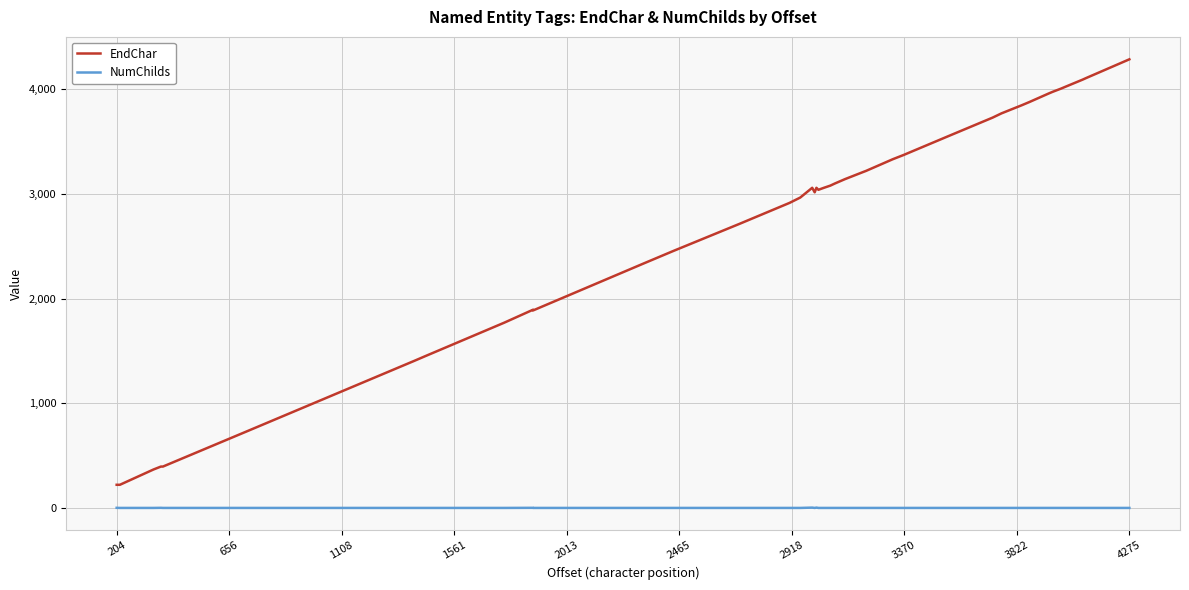

How many interior local valleys does the EndChar series have?

3